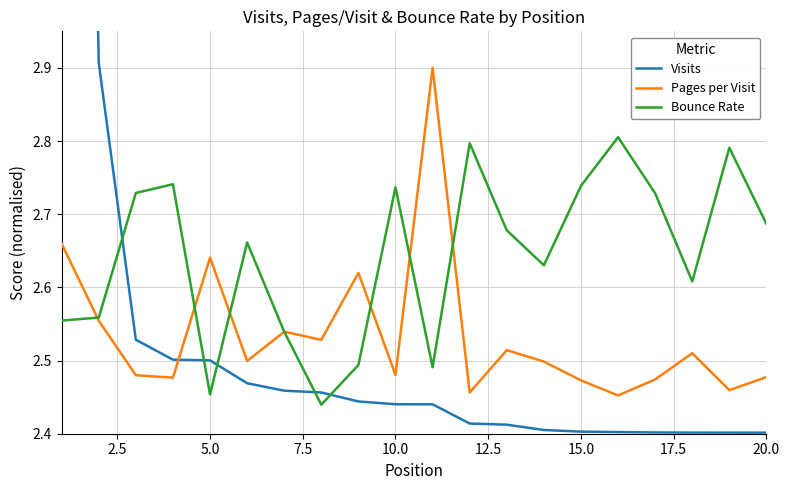

The value of Bounce Rate at 10.0 is 4.8. True or false?

False